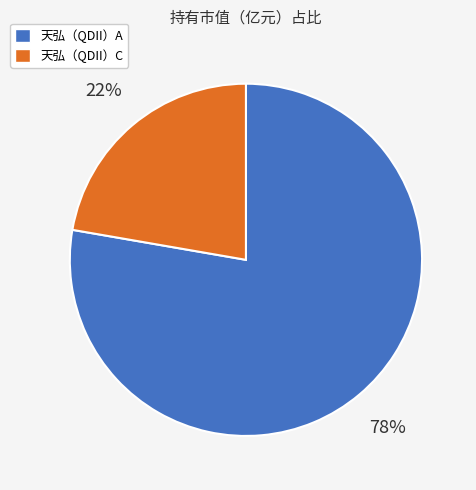

To the nearest percent, what is the average slice percentage?

50%